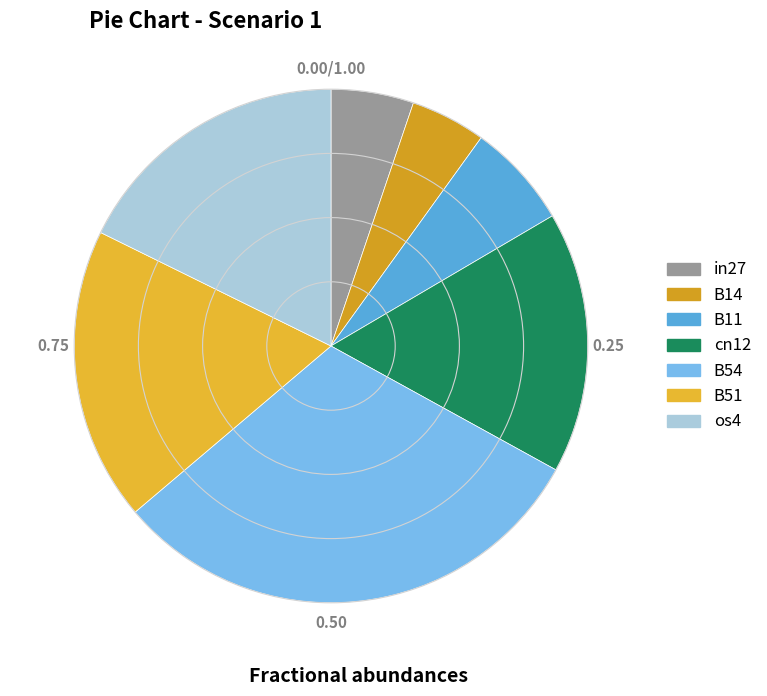

How many slices are in this pie chart?

7